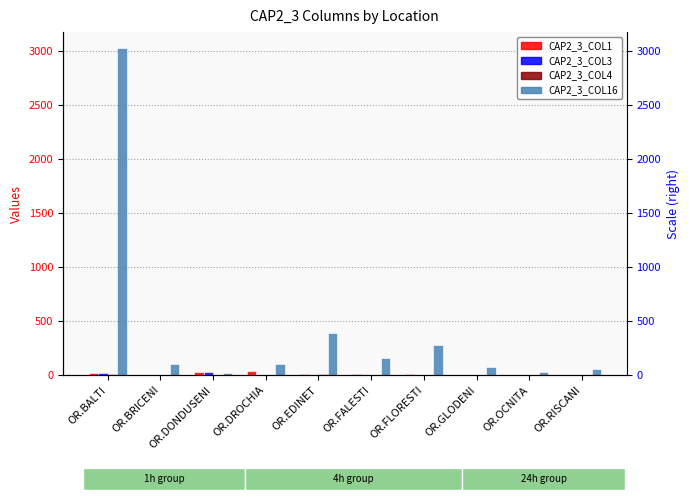

The value of CAP2_3_COL4 at OR.DROCHIA is 4.0. True or false?

True